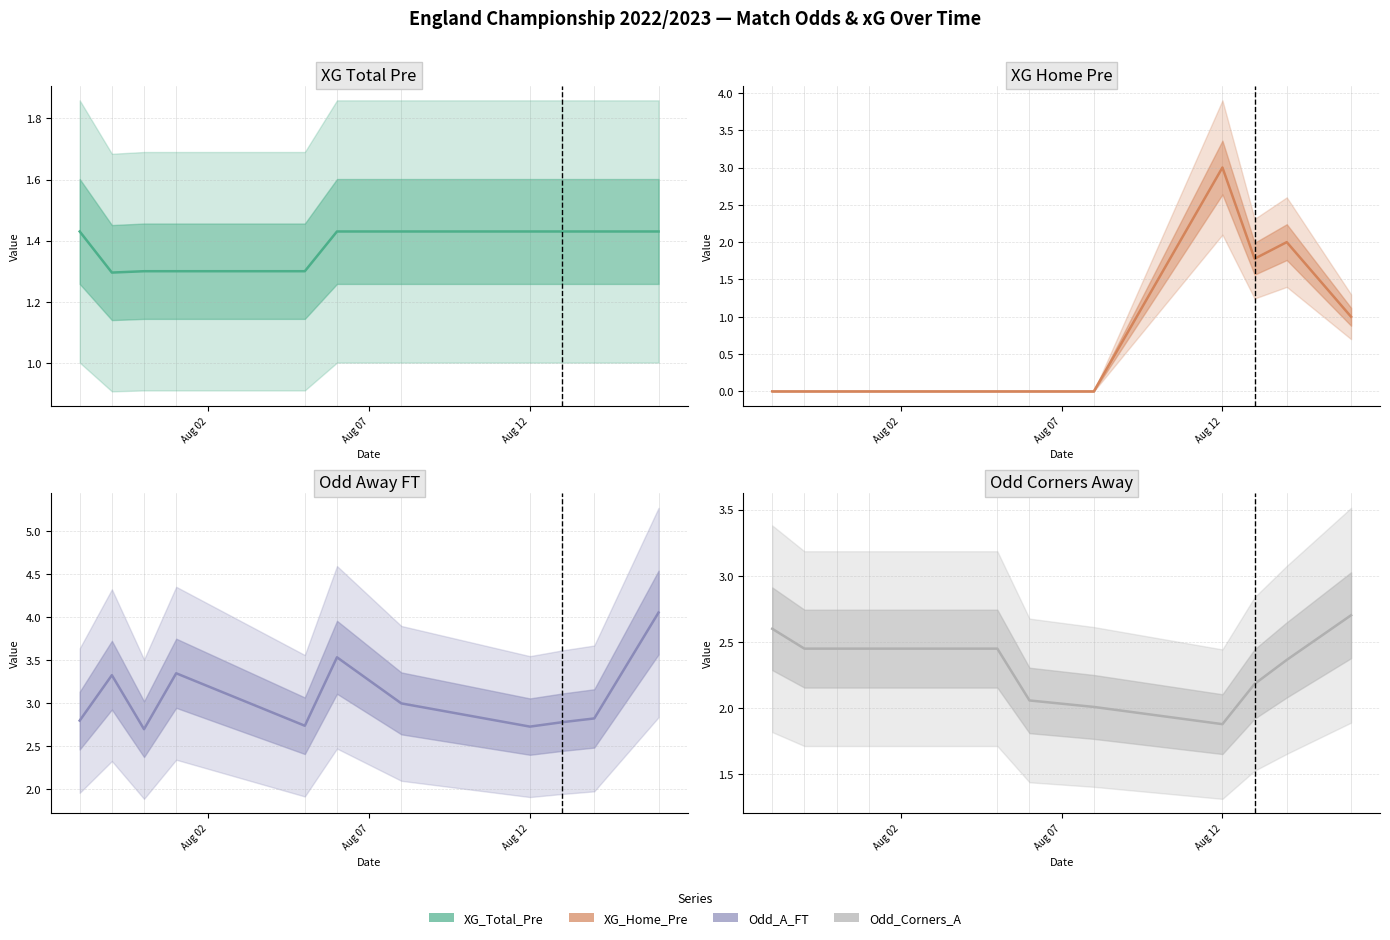

Reading left to right, list all the values displayed in this chart.

XG Total Pre: 1.4	1.3	1.3	1.3	1.3	1.4	1.4	1.4	1.4	1.4	1.4
XG Home Pre: 0.0	0.0	0.0	0.0	0.0	0.0	0.0	3.0	1.8	2.0	1.0
Odd Away FT: 2.8	3.3	2.7	3.4	2.7	3.5	3.0	2.7	2.8	2.8	4.1
Odd Corners Away: 2.6	2.5	2.5	2.5	2.5	2.1	2.0	1.9	2.2	2.4	2.7